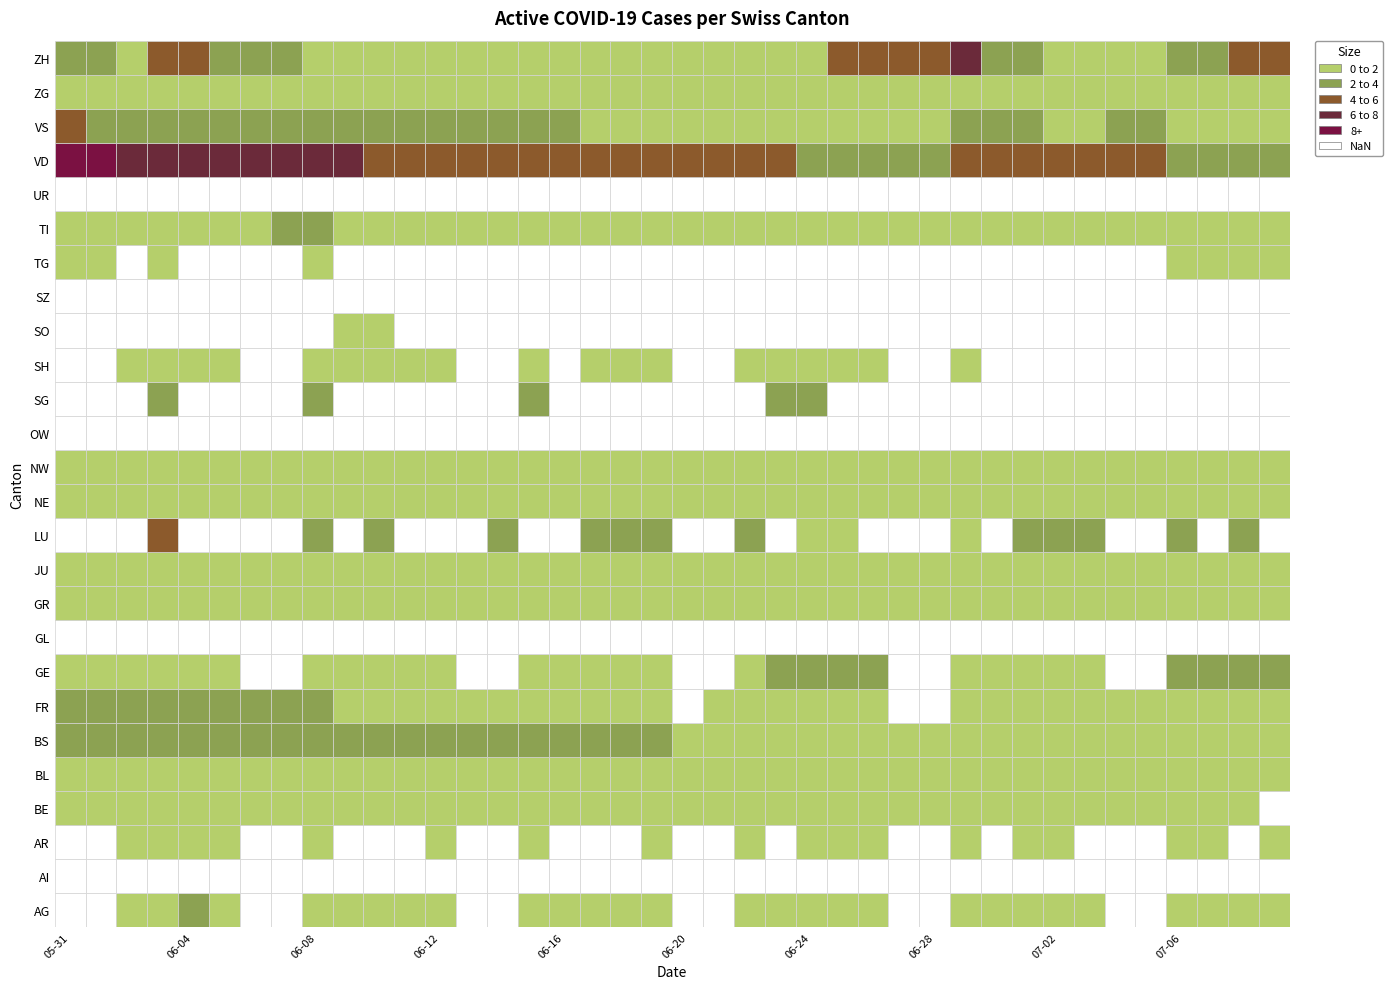

What is the difference between the values at 13 and 28?

1